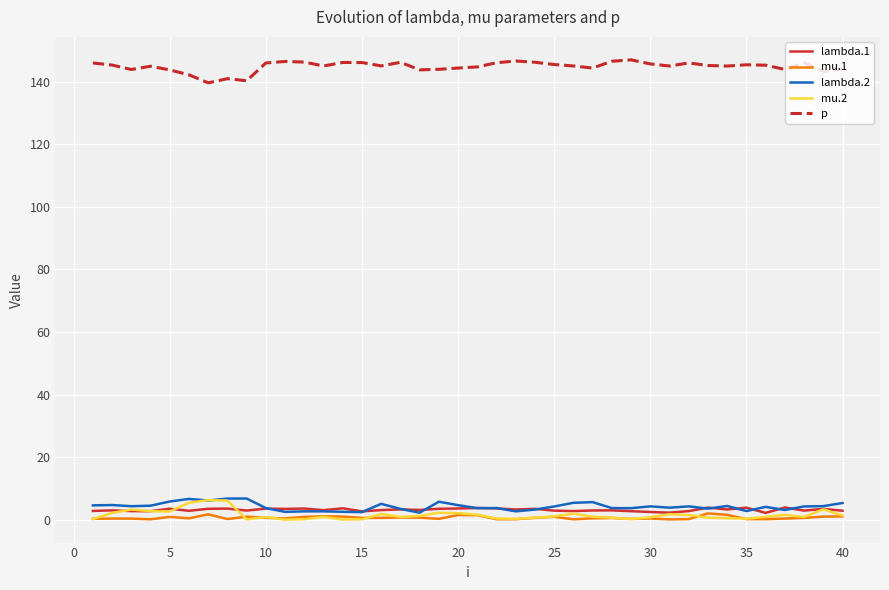

Which series has the largest total across all categories?

p